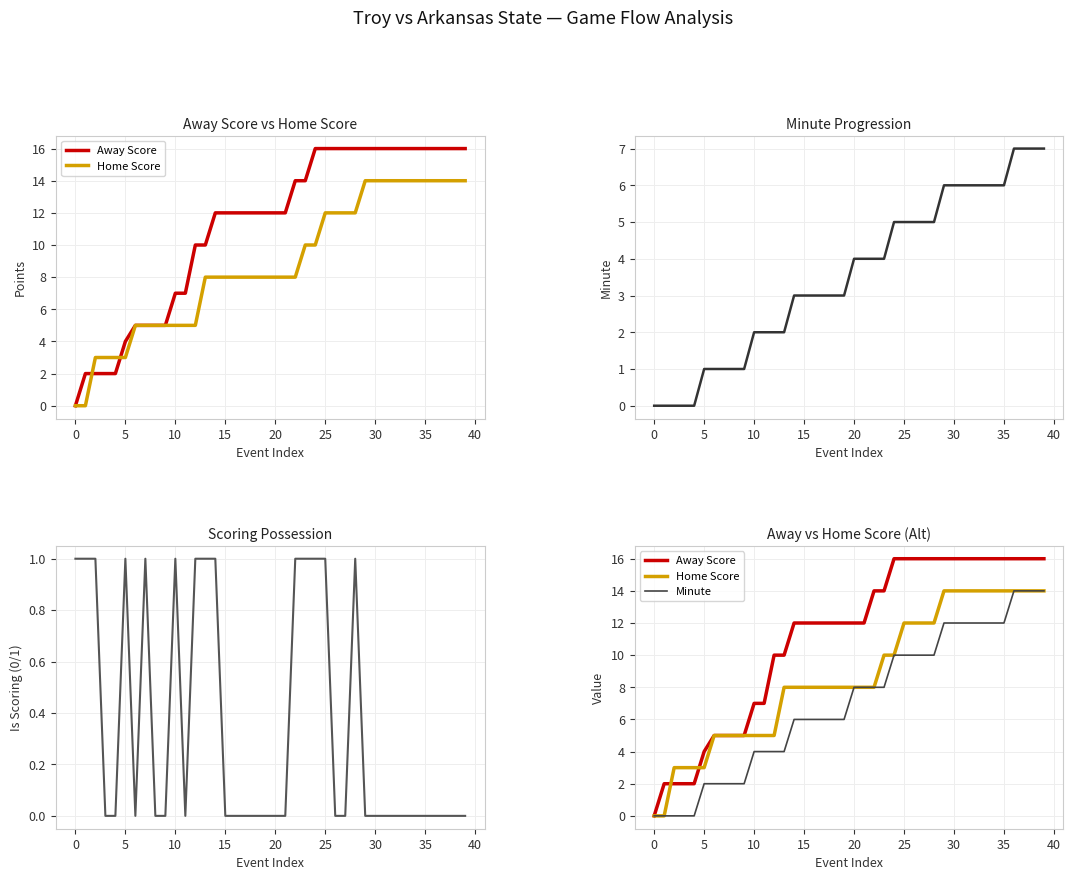

What is the difference between the highest and lowest values at 38?

16